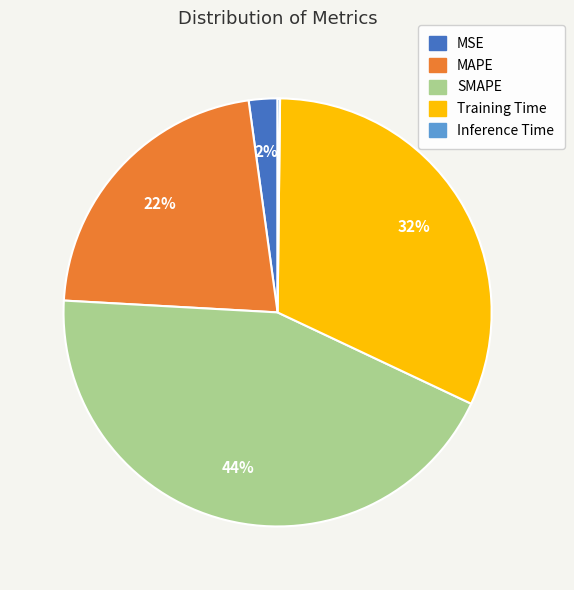

To the nearest percent, what is the difference between the MSE and SMAPE slice percentages?

42%